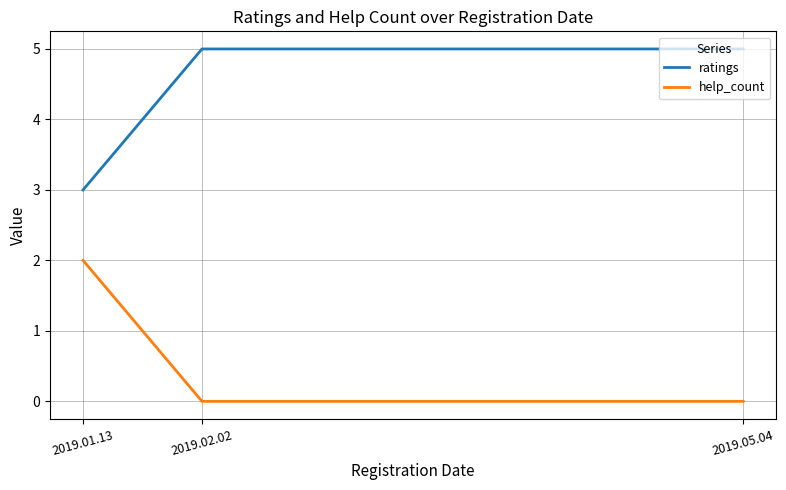

Reading left to right, list all the values displayed in this chart.

ratings: 3	5	5
help_count: 2	0	0